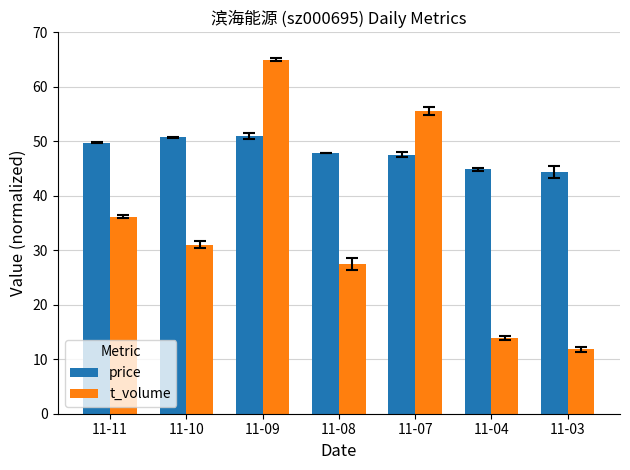

What is the maximum value shown in the chart?

65.0